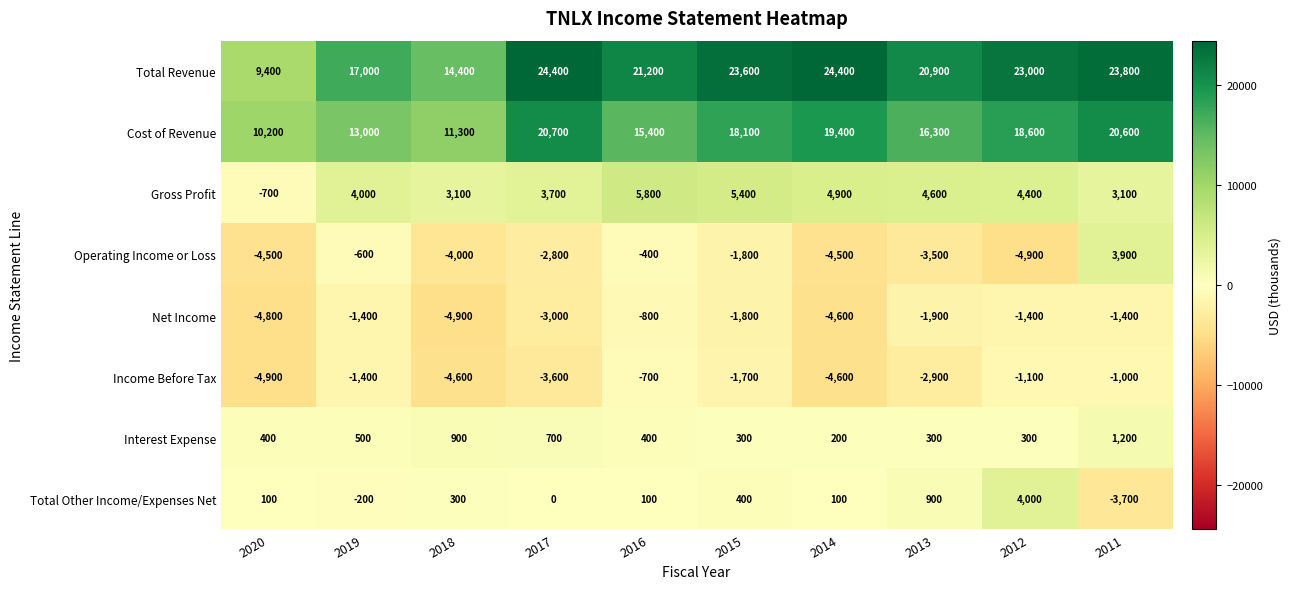

At which category is the sum across all series the highest?

2011